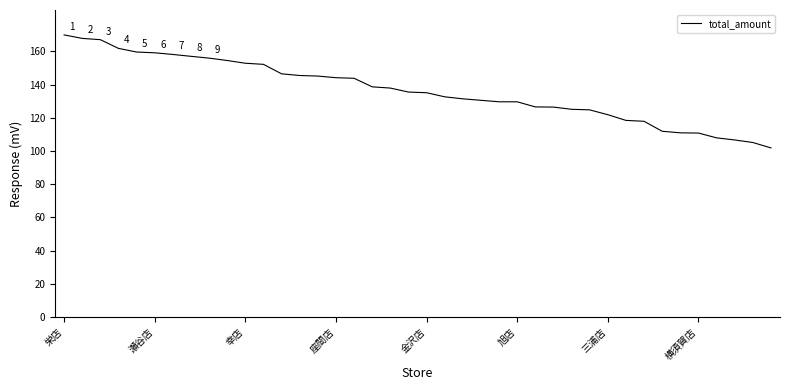

What is the greatest value displayed?

170.0